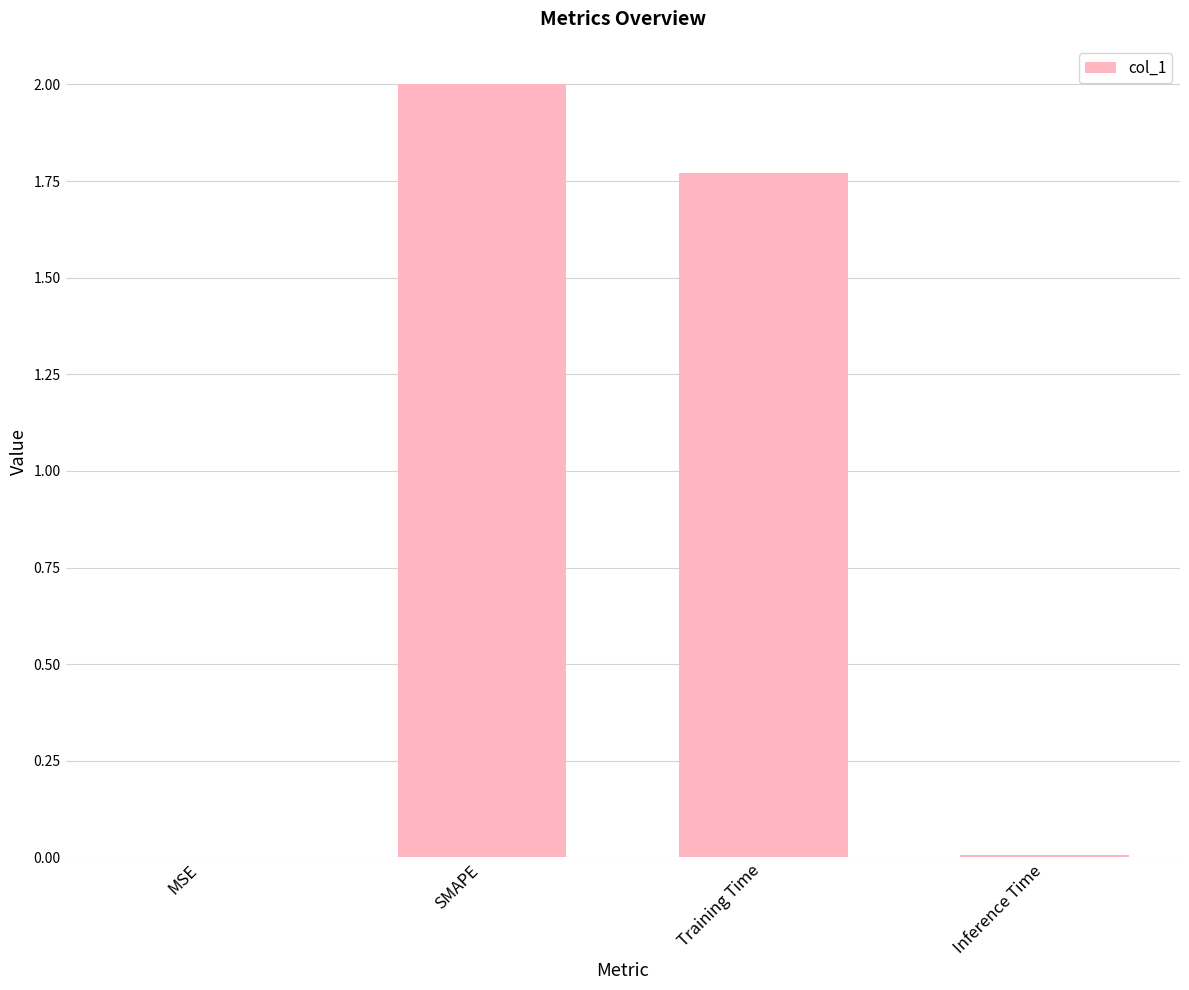

Where does the data first go above 1?

SMAPE